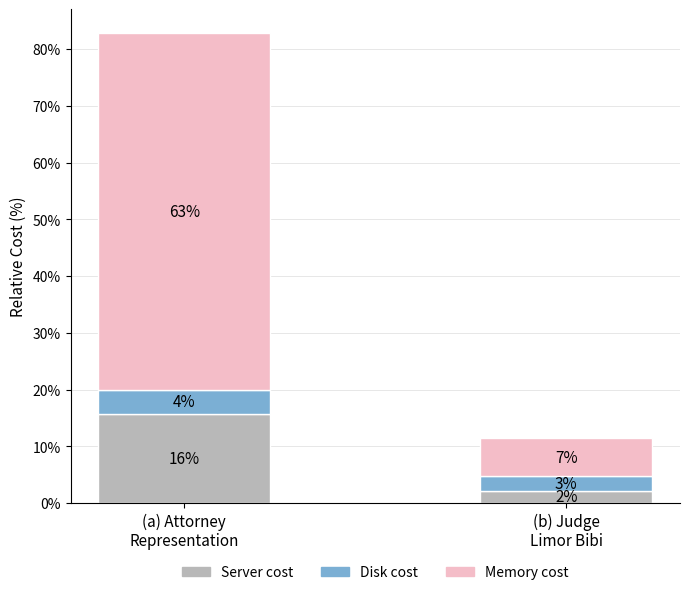

How many bars are there in total?

2